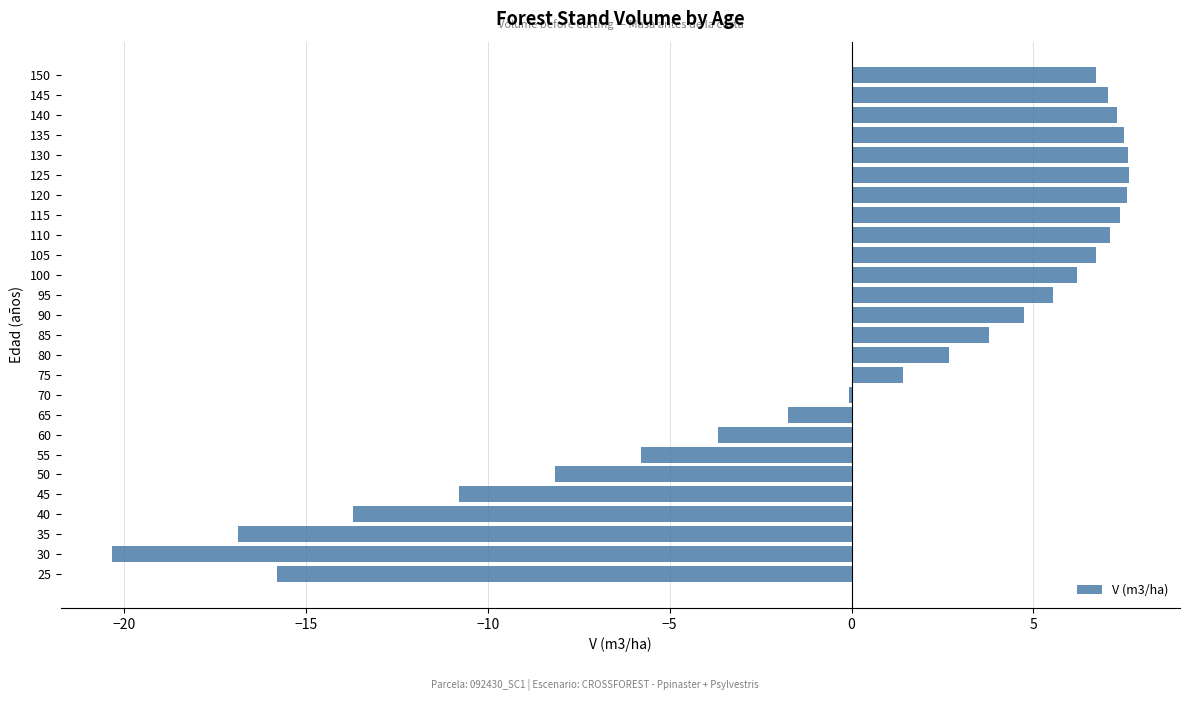

What is the change in value from 80 to 90?

+2.1